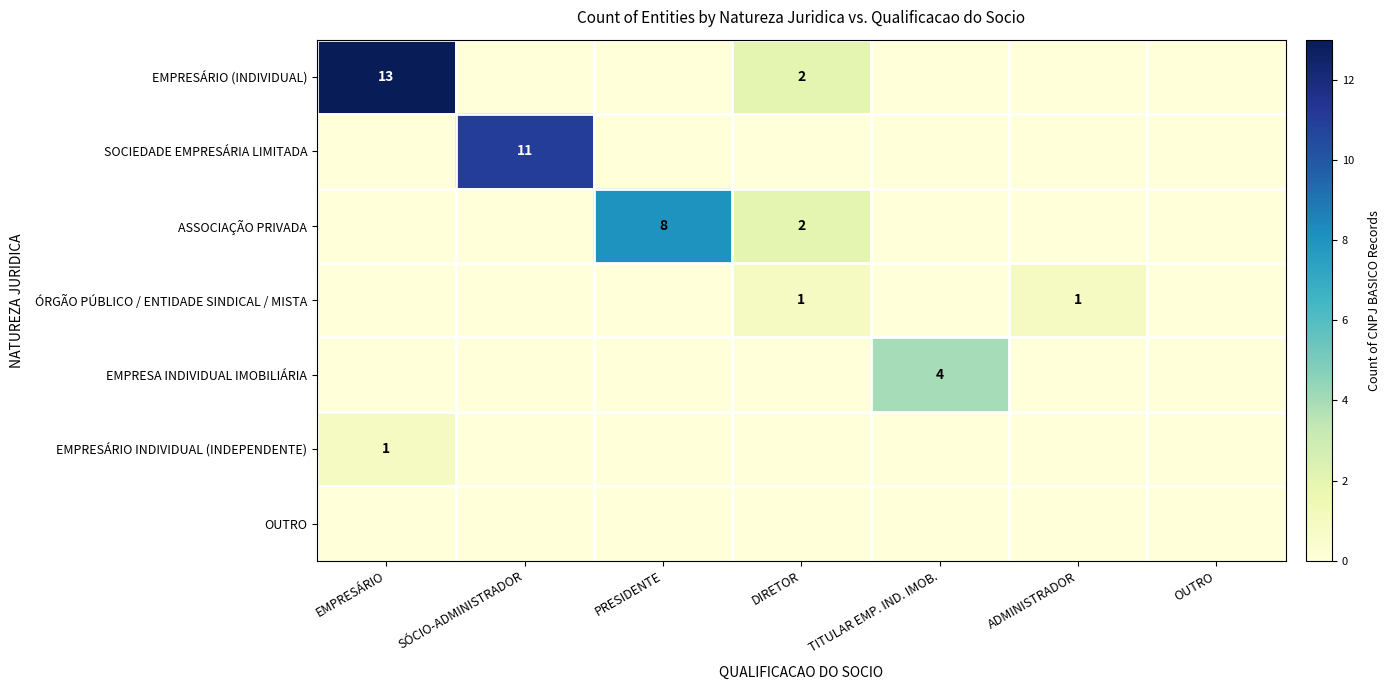

Is it true that ASSOCIAÇÃO PRIVADA equals 1 at DIRETOR?

False